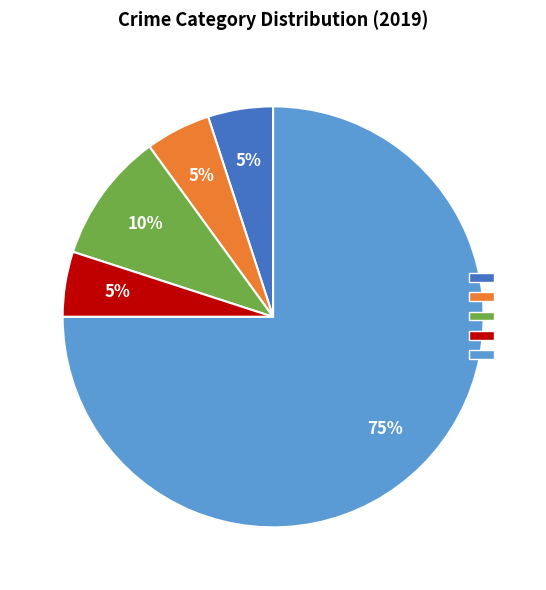

To the nearest percent, what is the difference between the largest and smallest slice percentages?

70%